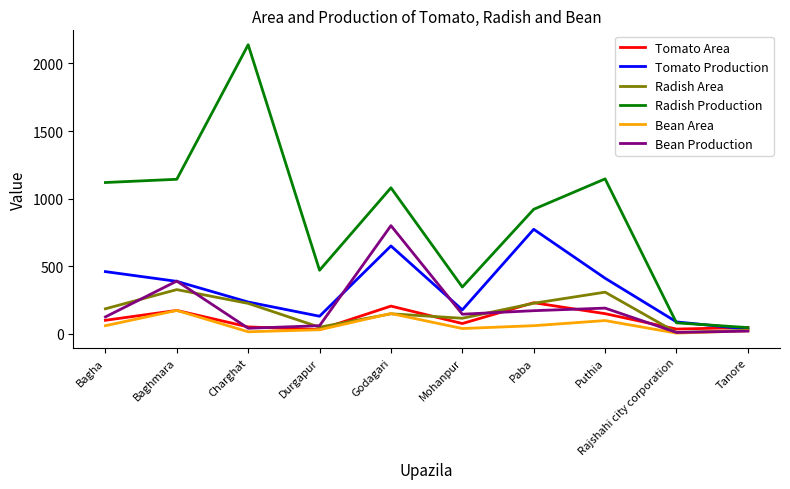

Between Charghat and Mohanpur, which series saw the biggest shift?

Radish Production